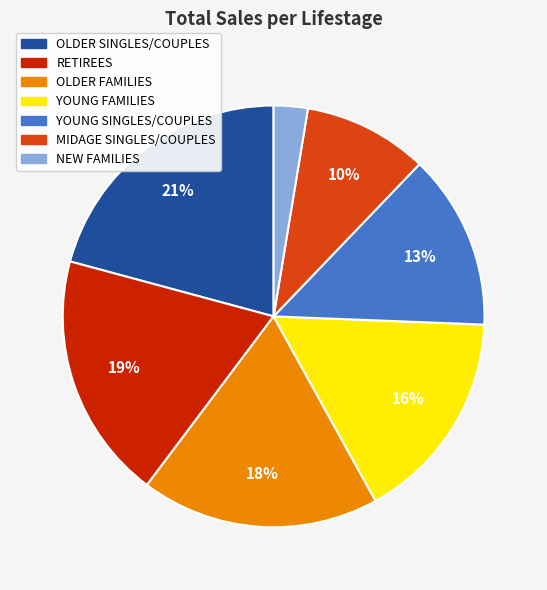

Which has a higher value, OLDER FAMILIES or OLDER SINGLES/COUPLES?

OLDER SINGLES/COUPLES